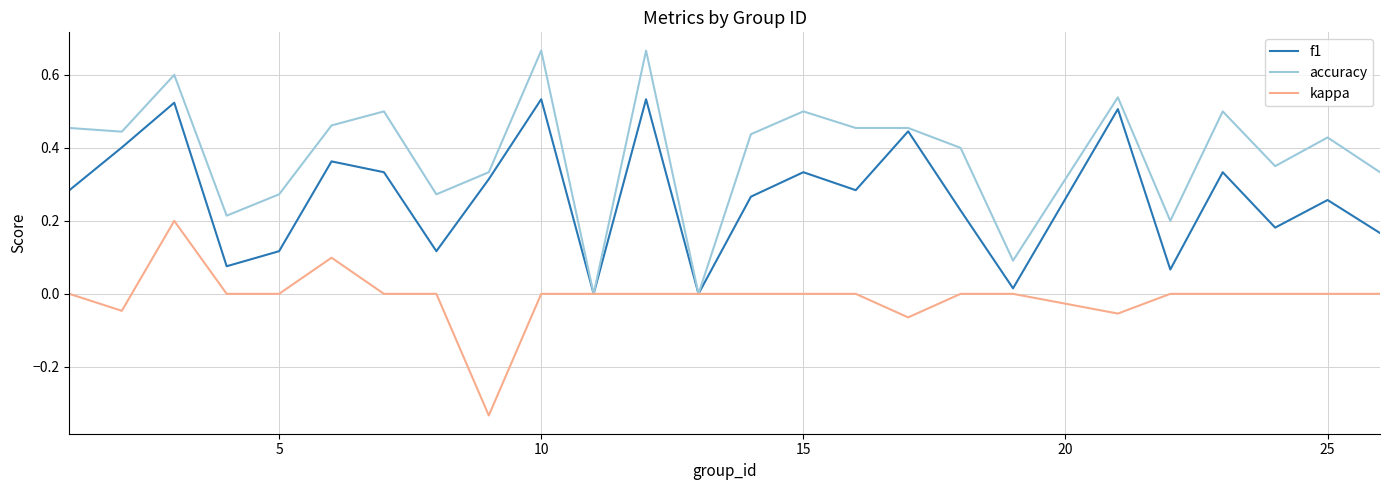

Does the chart display data point markers on the line(s)?

No